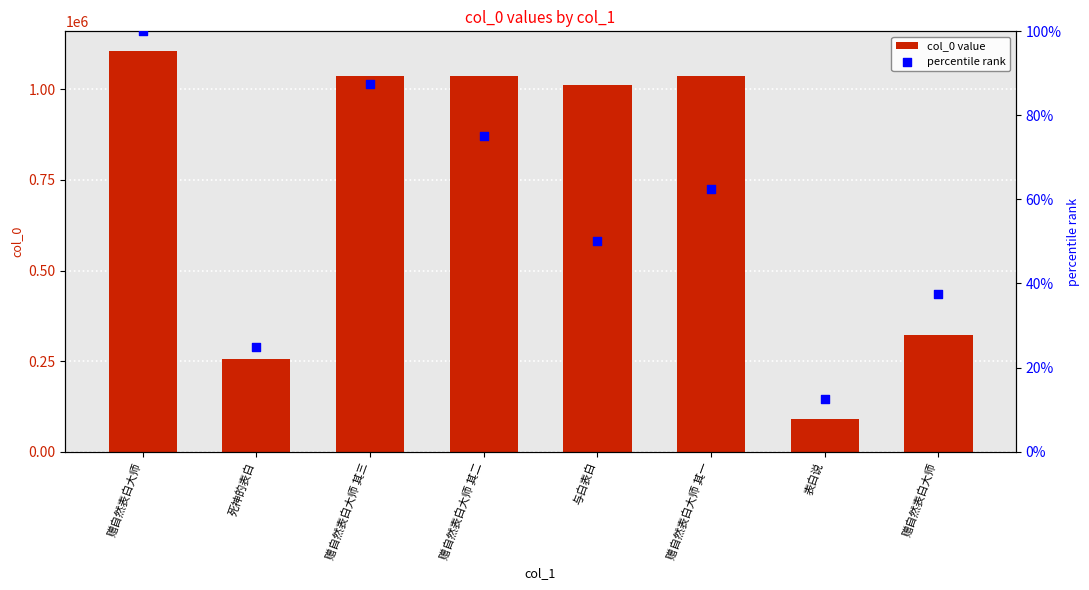

Which series reaches the minimum Y coordinate?

percentile rank